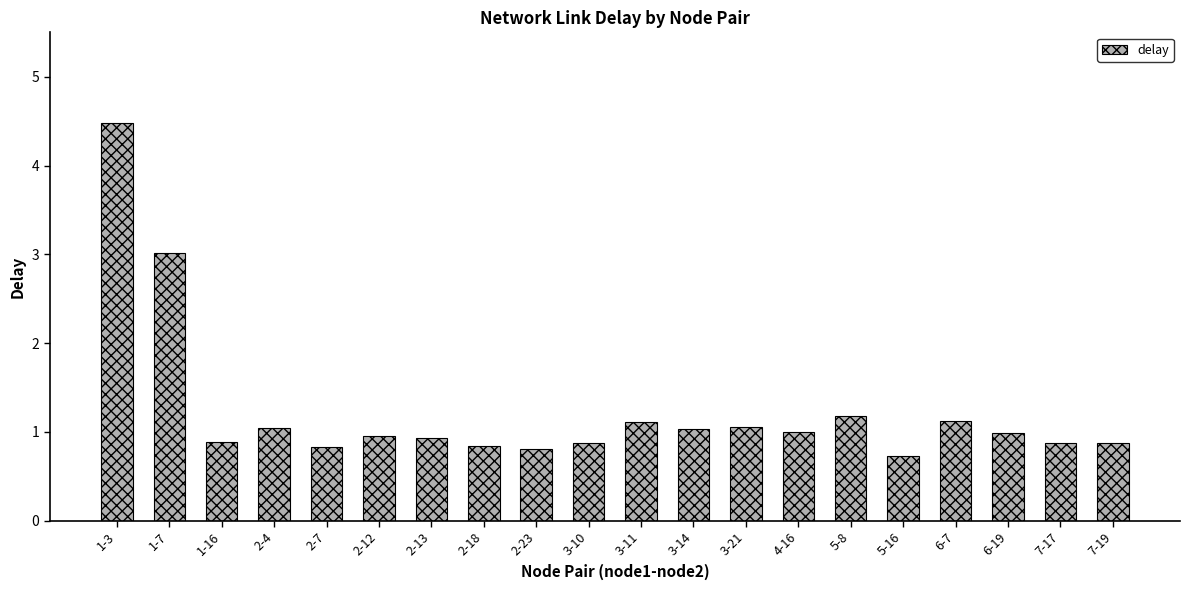

Which label corresponds to the largest value in the chart?

1-3